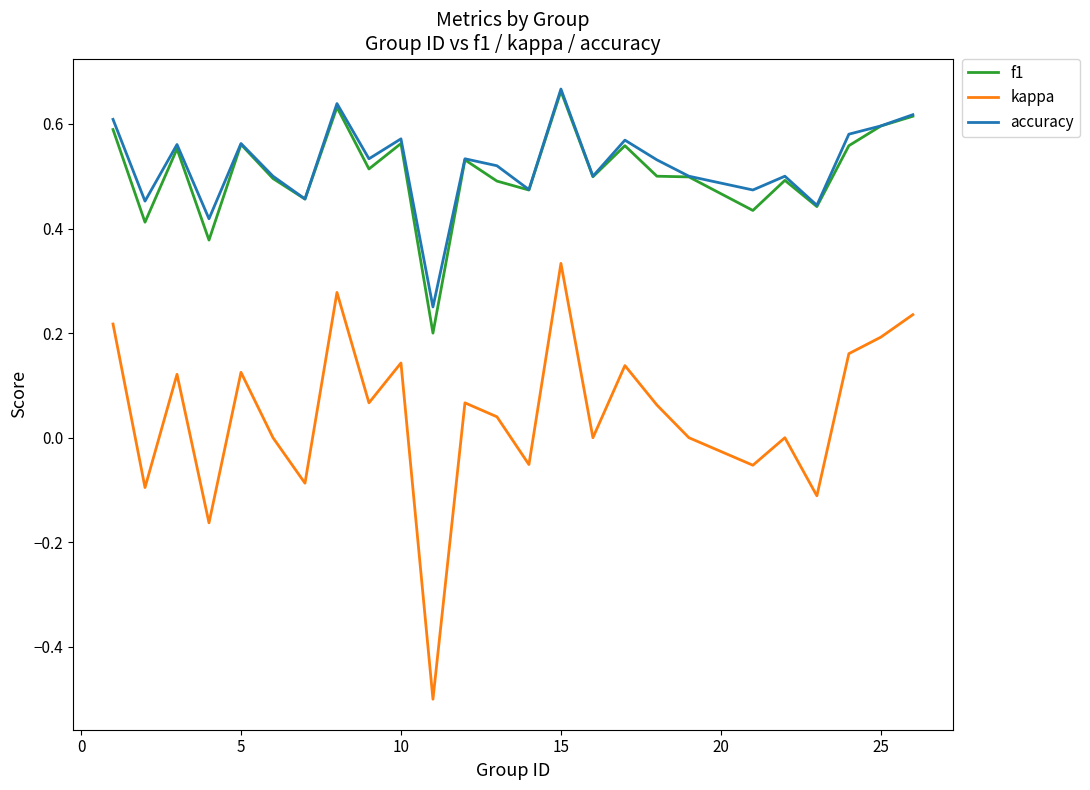

True or false: kappa and accuracy intersect in this chart.

False